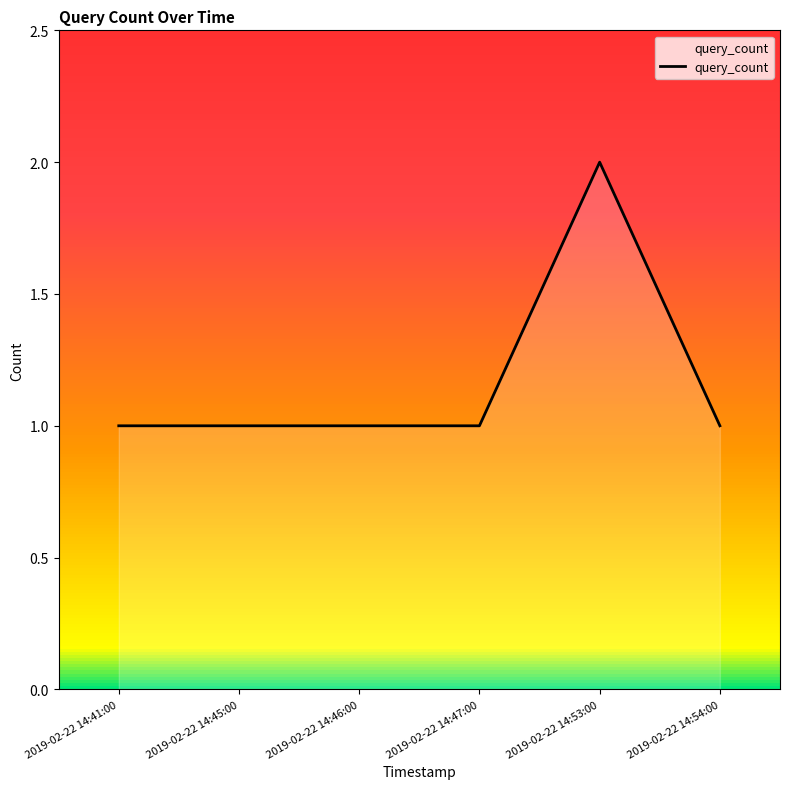

Is it true that the value at 2019-02-22 14:45:00 is 1?

True